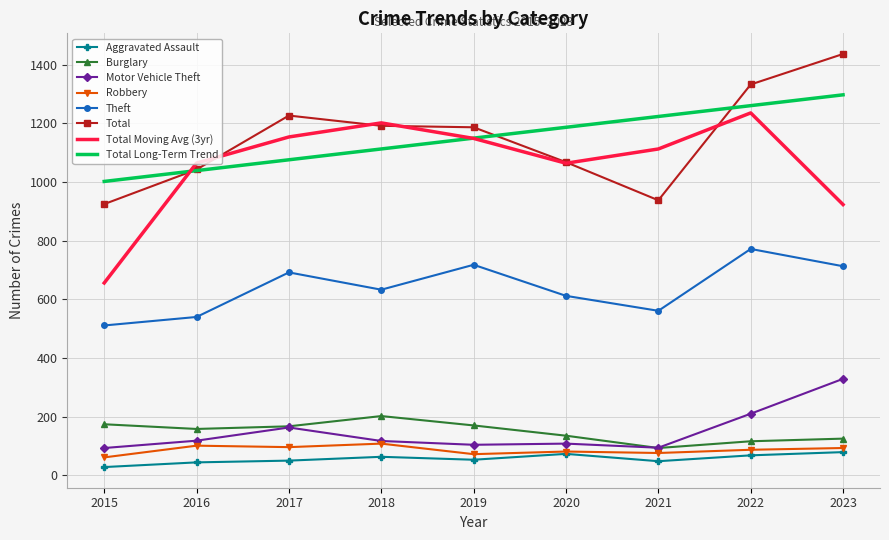

At which label is Theft closest to 641?

2018